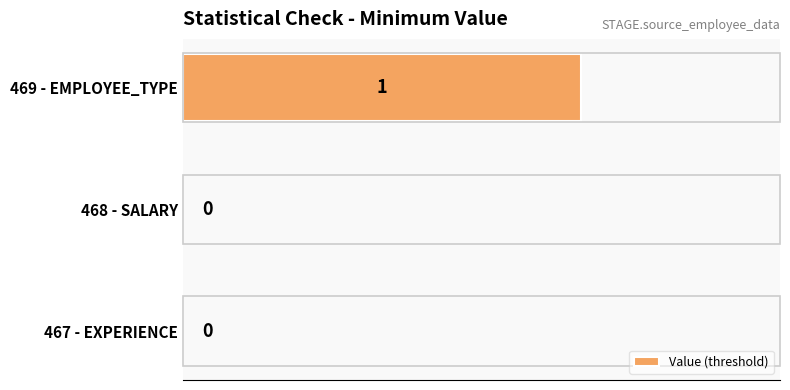

Reading bottom to top, list all the values displayed in this chart.

467 - EXPERIENCE=0	468 - SALARY=0	469 - EMPLOYEE_TYPE=1